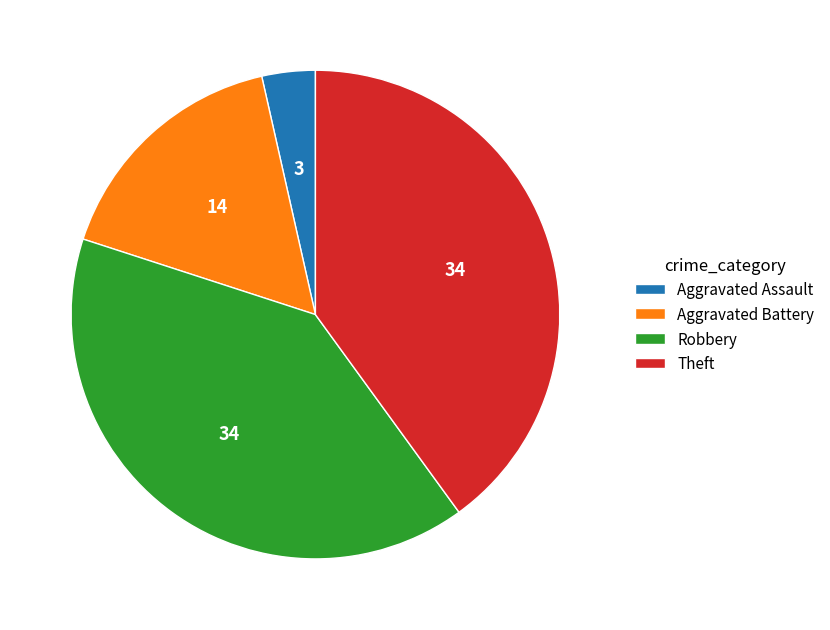

Is Aggravated Assault the majority of the pie?

No